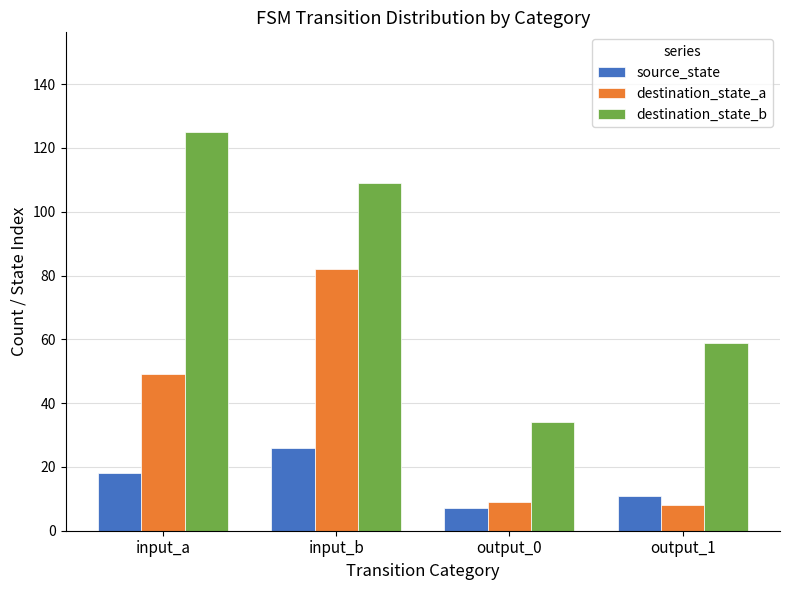

What is the lowest value of the destination_state_b series?

34